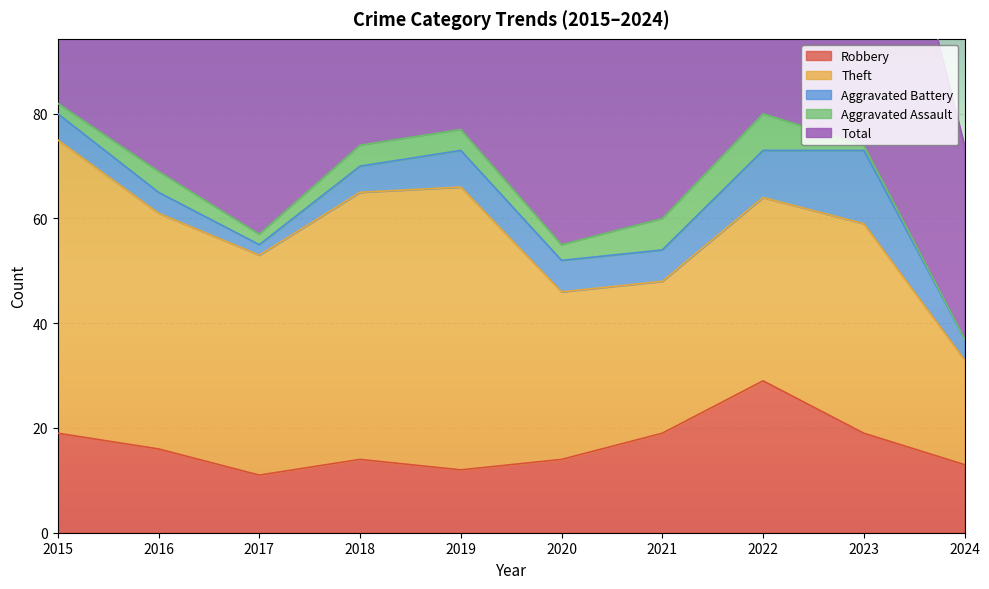

Reading left to right, list all the values displayed in this chart.

Robbery: 19	16	11	14	12	14	19	29	19	13
Theft: 56	45	42	51	54	32	29	35	40	20
Aggravated Battery: 5	4	2	5	7	6	6	9	14	4
Aggravated Assault: 2	4	2	4	4	3	6	7	1	0
Total: 82	70	59	74	77	56	60	82	76	37